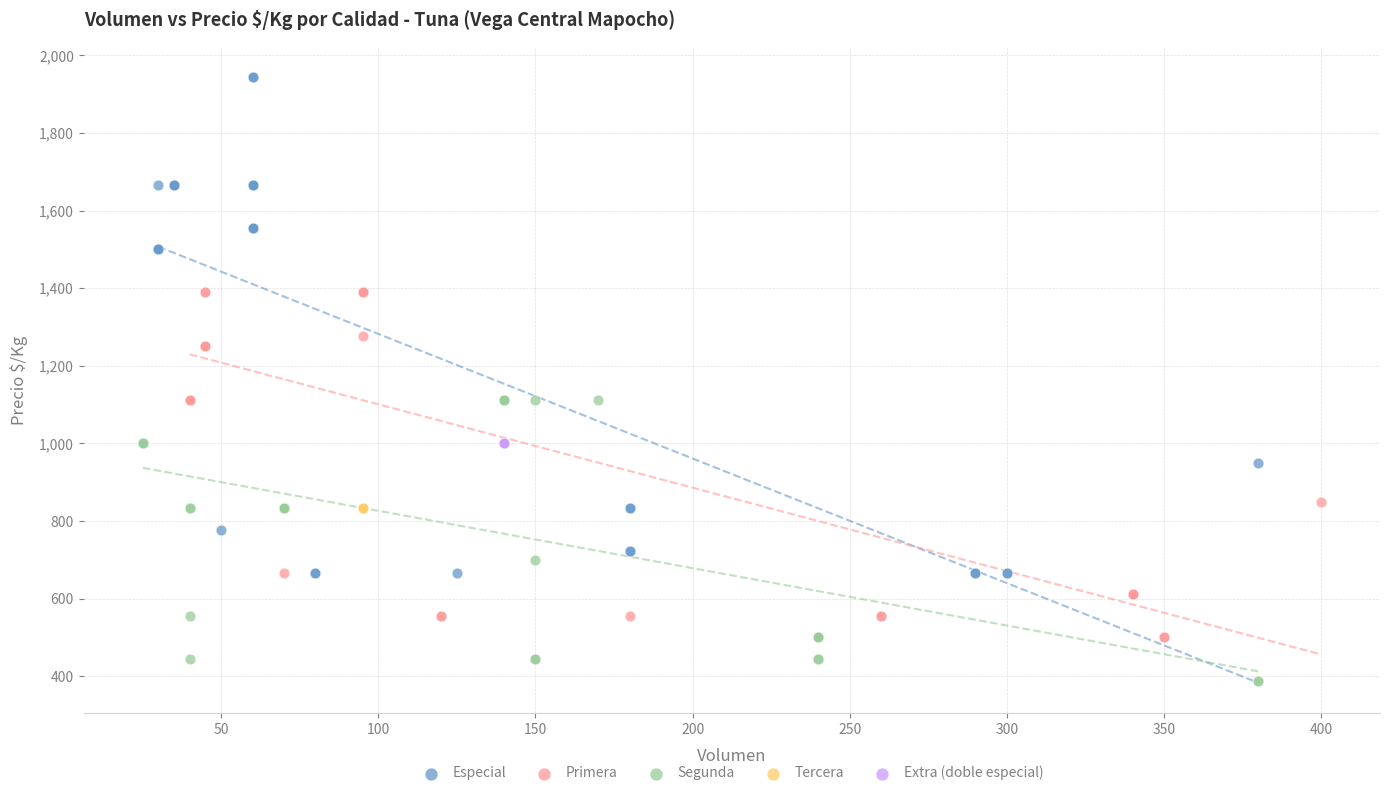

What are all the series names shown in the legend?

Especial, Primera, Segunda, Tercera, Extra (doble especial)